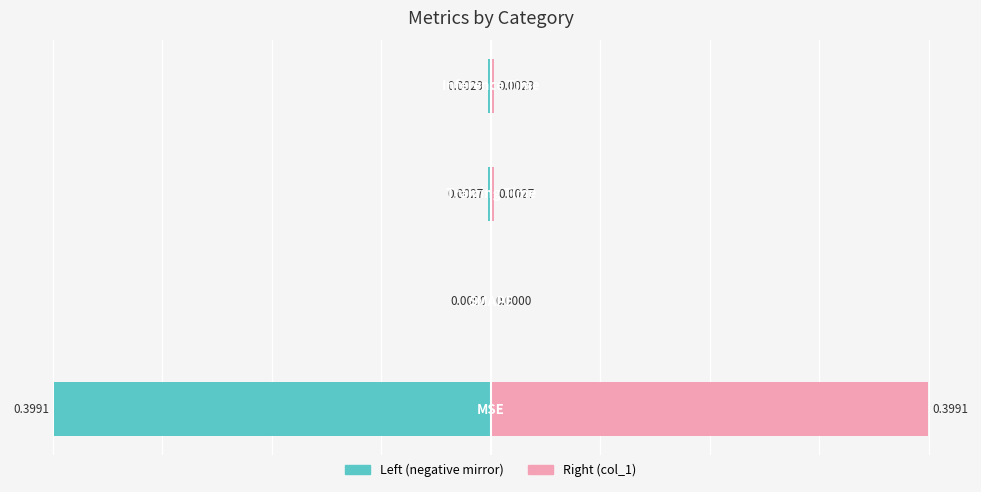

List the labels in order of col_1 (right) value, smallest first.

1, 2, 3, 0